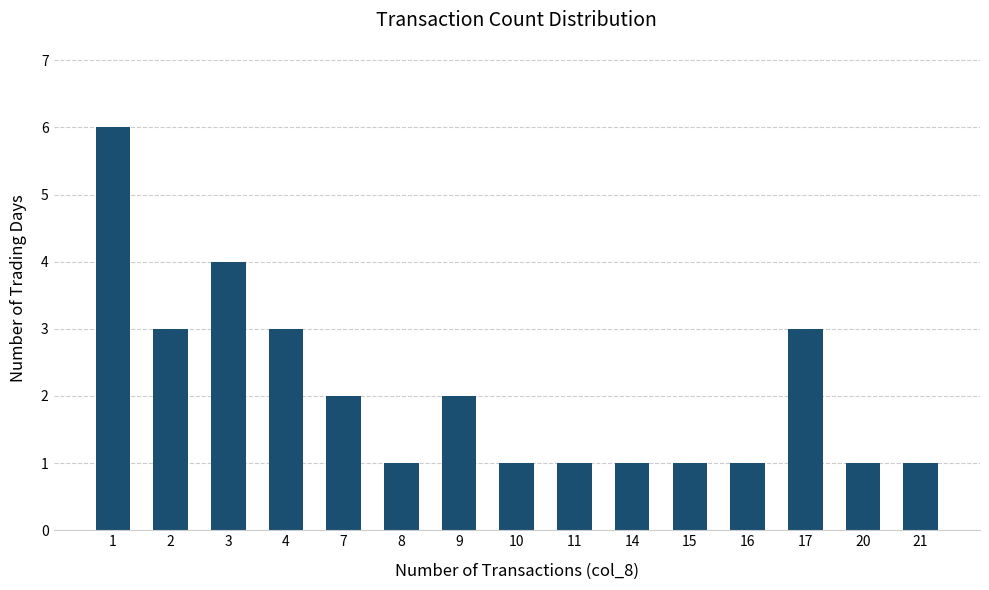

What is the value of the 13th bar from the left?

3